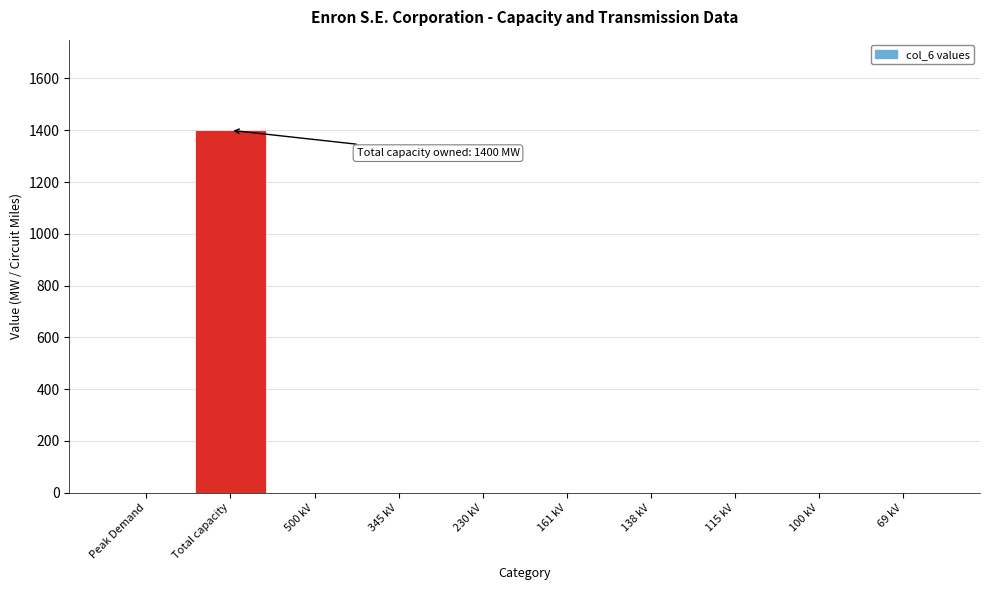

Reading left to right, list all the values displayed in this chart.

Peak Demand=0	Total capacity=1400	500 kV=0	345 kV=0	230 kV=0	161 kV=0	138 kV=0	115 kV=0	100 kV=0	69 kV=0